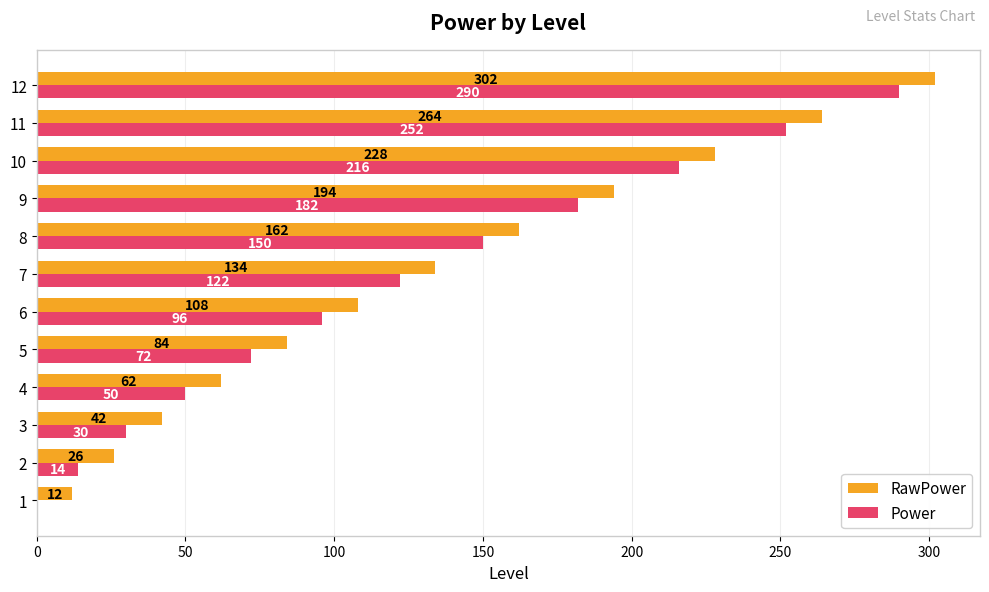

The Power series shows 0 at 1. True or false?

True